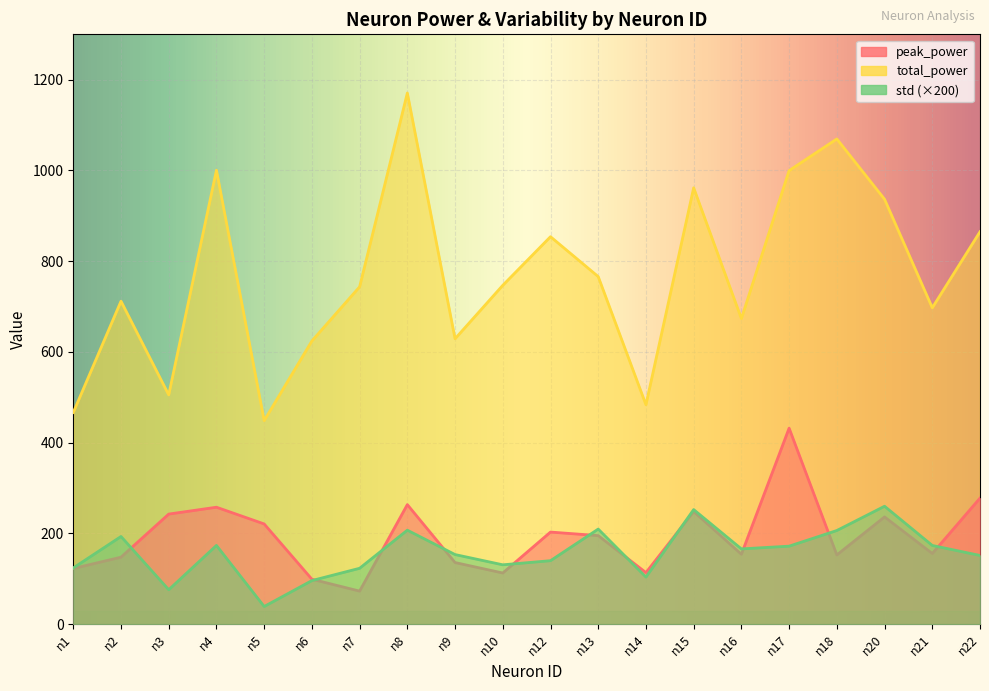

In peak_power, how many points are higher than both neighbors (excluding endpoints)?

6